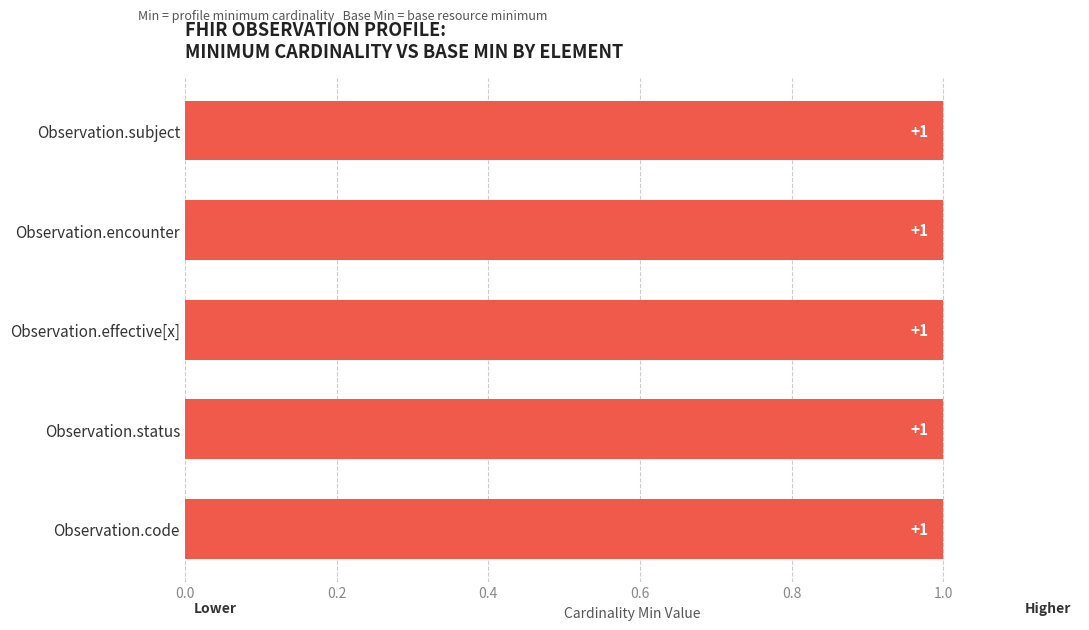

Does the chart contain any negative values?

No